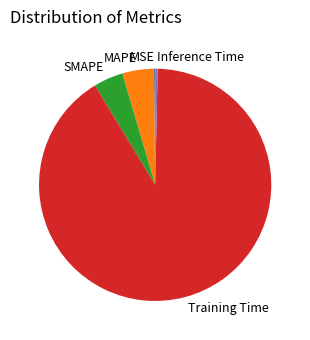

Which category has the biggest portion of the pie?

Training Time